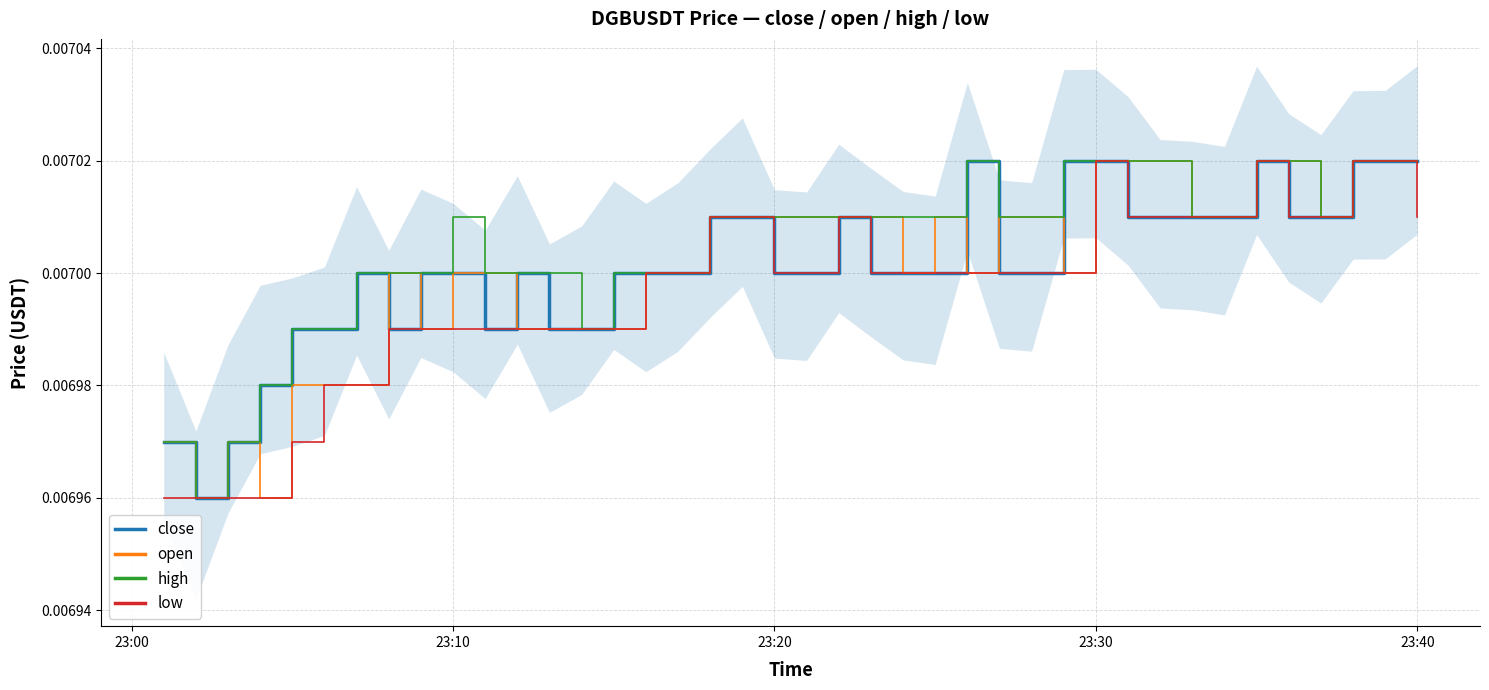

True or false: open and close intersect in this chart.

True